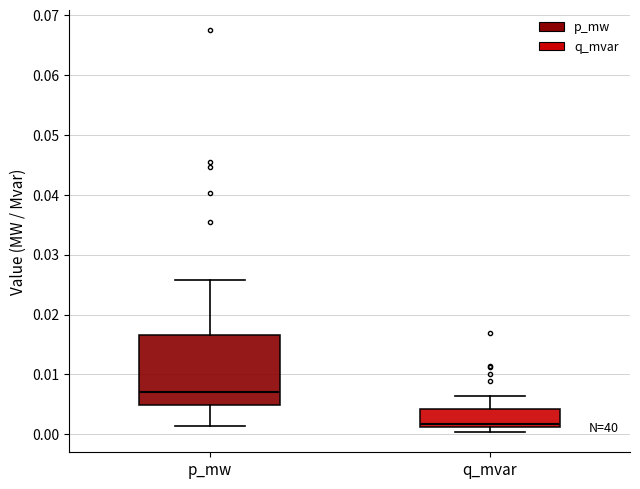

Where does the upper whisker of the box for p_mw end on the y-axis? The values are not printed on the chart, so give them approximately, as read against the axis.

0.026